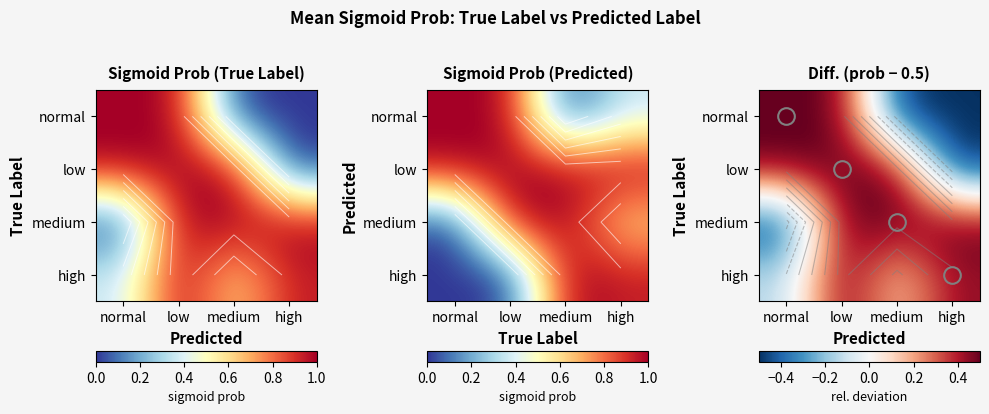

What is the total value across all series at low?

2.0